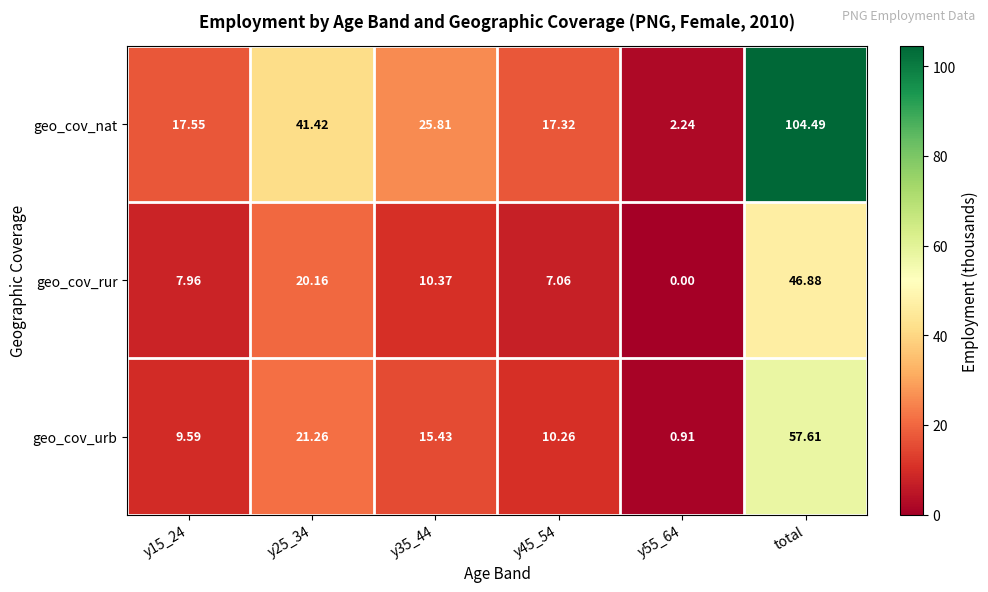

Which series has the largest total across all categories?

geo_cov_nat